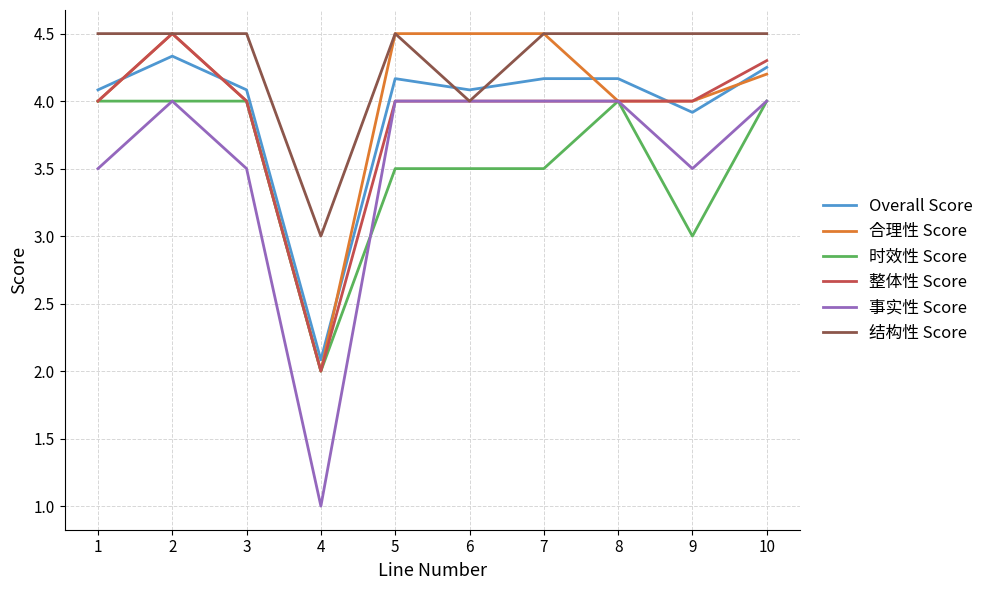

What is the total value across all series at 3?

24.1